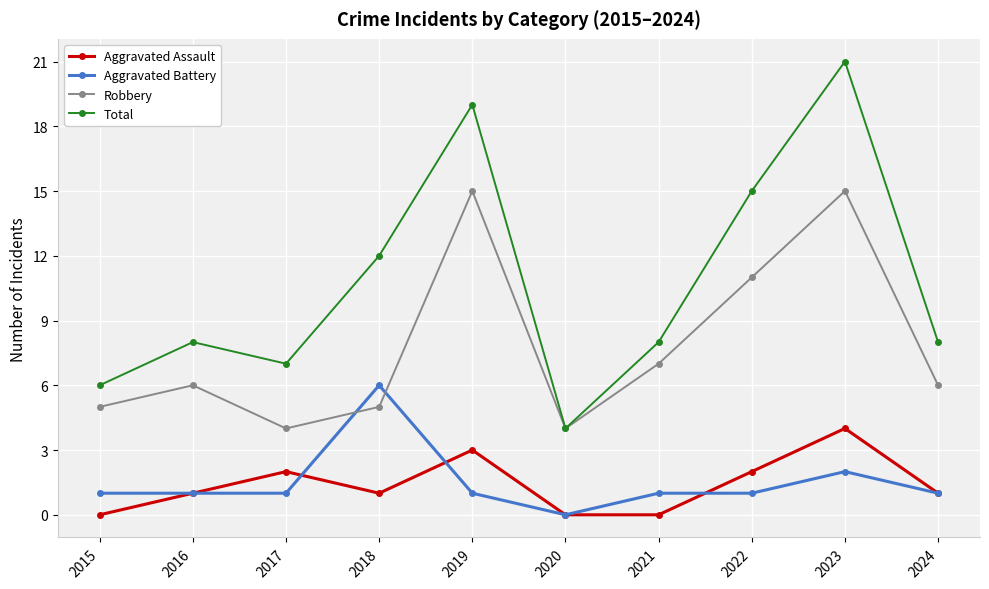

Is this an area chart (filled region under the line)?

No